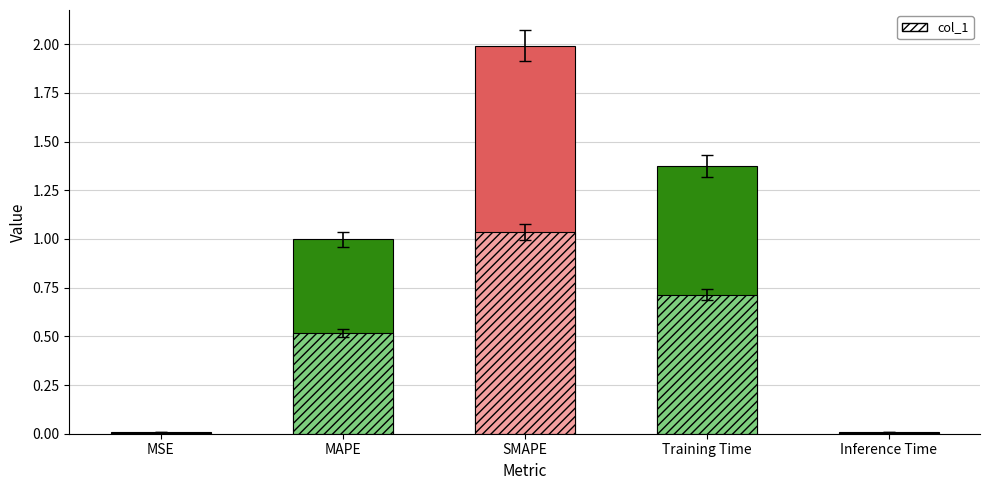

Rank the categories by value from highest to lowest.

SMAPE, Training Time, MAPE, MSE, Inference Time